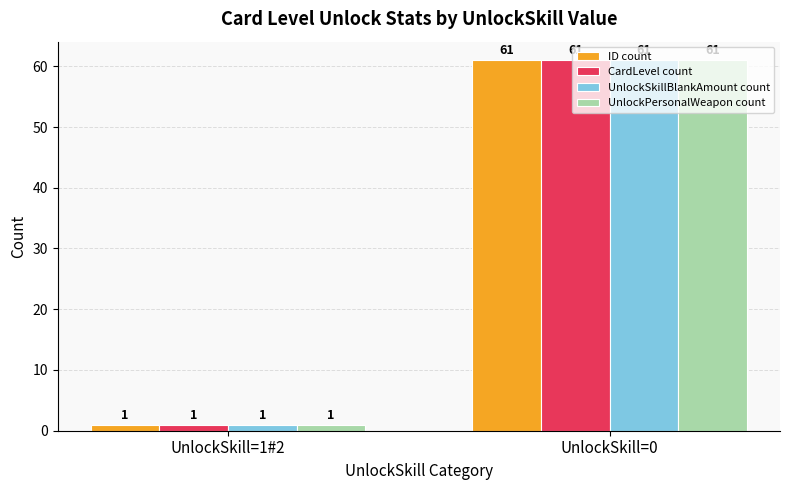

Reading right to left, list all the values displayed in this chart.

ID count: 61	1
CardLevel count: 61	1
UnlockSkillBlankAmount count: 61	1
UnlockPersonalWeapon count: 61	1